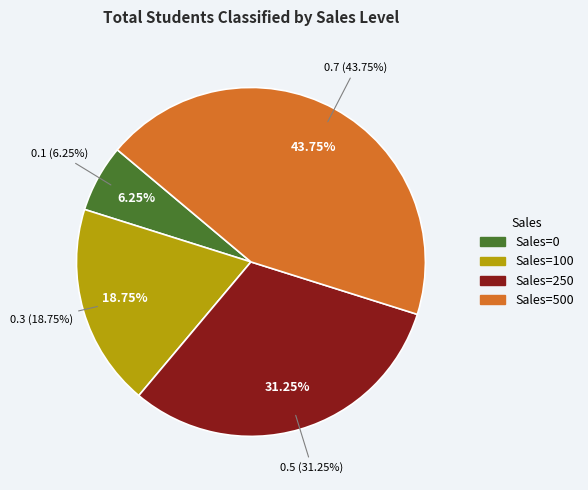

What percentage is the 250 slice, to the nearest percent?

31%